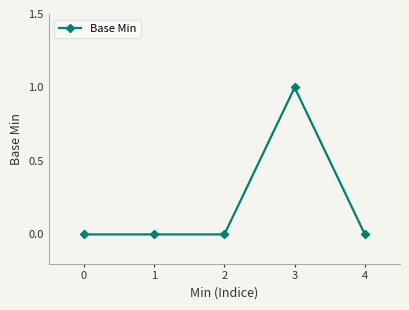

The chart shows a value of 0 at 0. True or false?

True